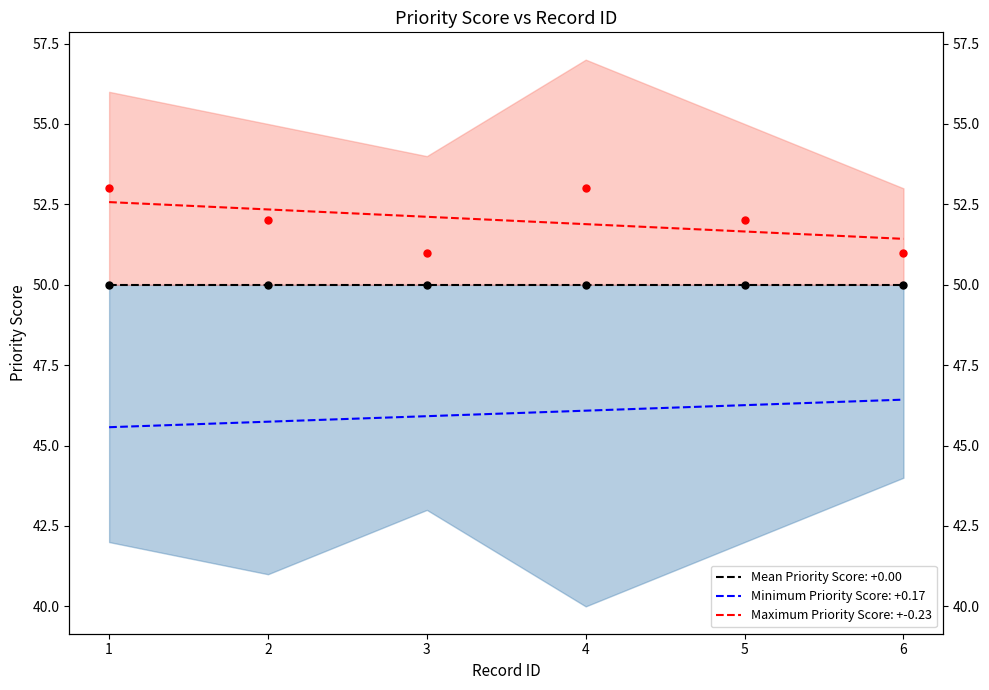

What is the change in value from 3 to 6?

+0.5